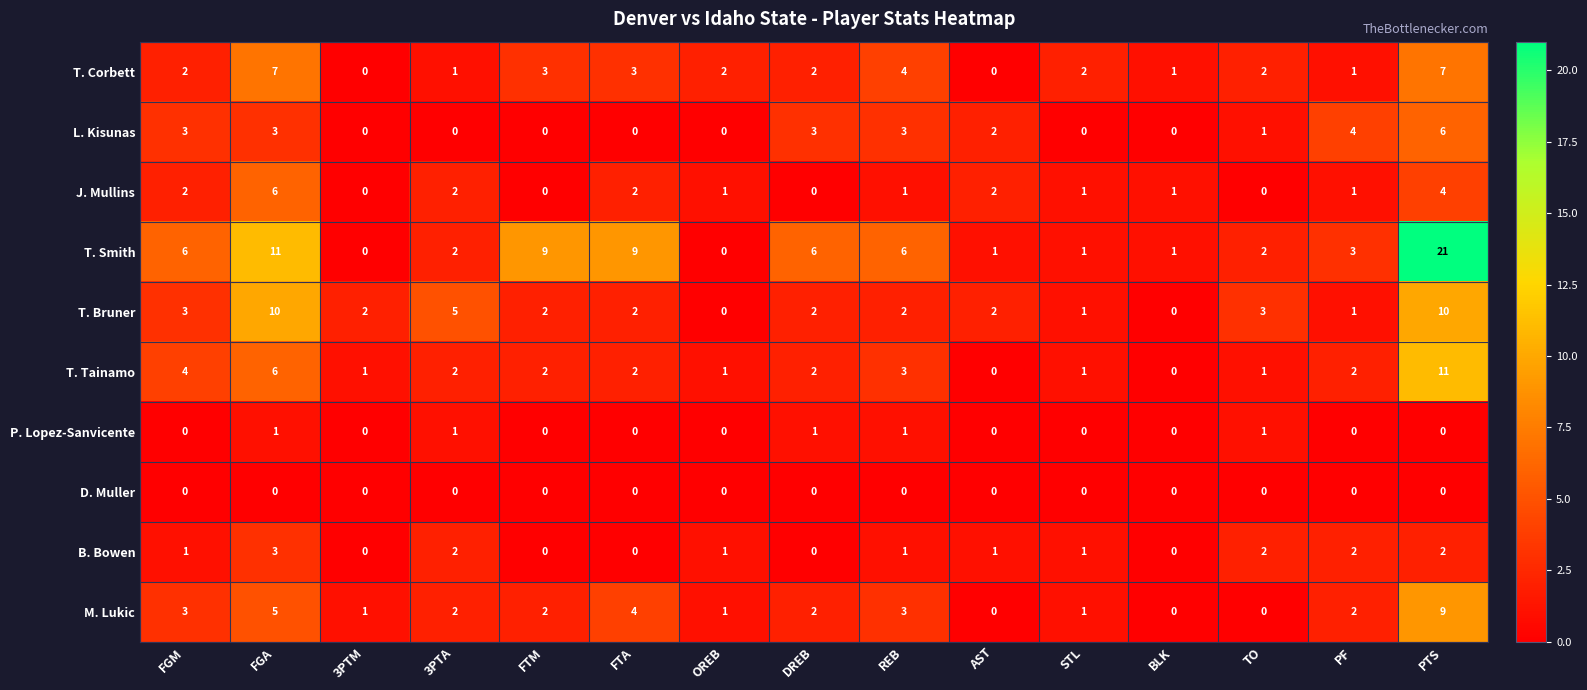

Which category has the highest value in the B. Bowen series?

FGA